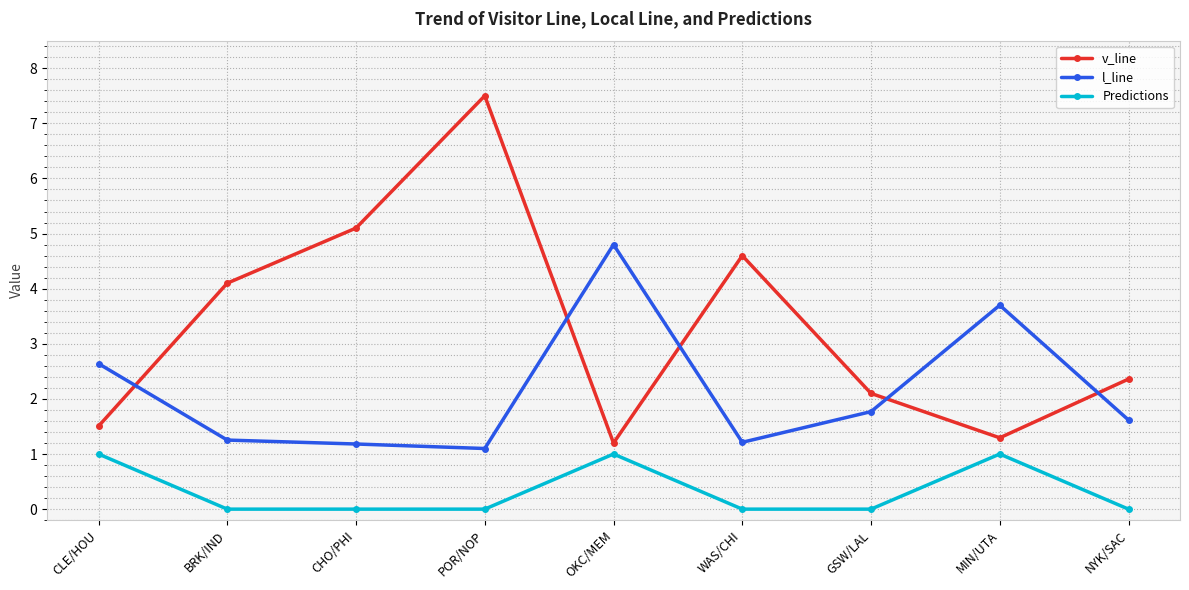

What is the approximate value of Predictions at CLE/HOU?

1.0